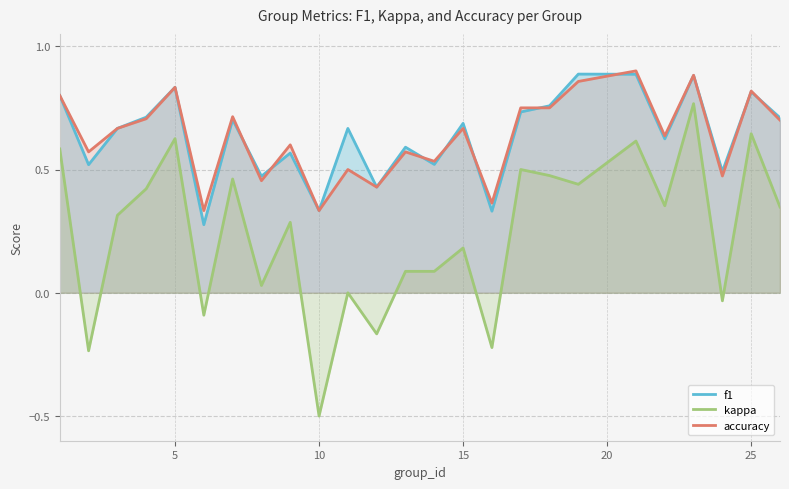

Which series has the largest range (max minus min)?

kappa